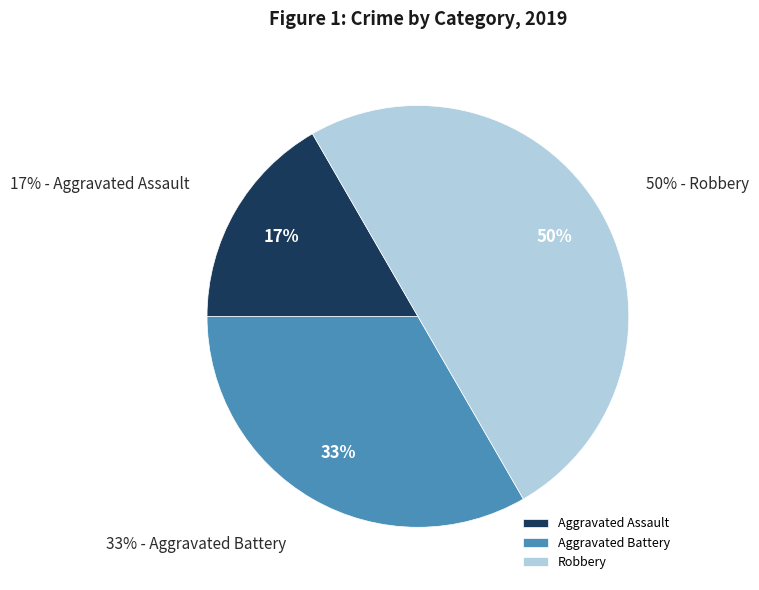

What is the largest slice in the pie chart?

Robbery